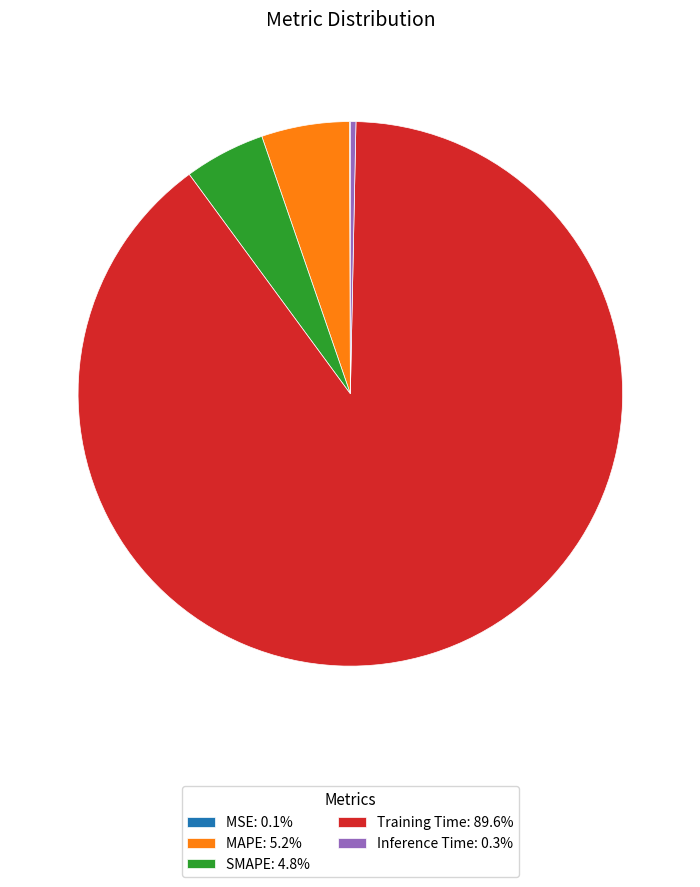

The Inference Time slice represents 0% of the pie. True or false?

True